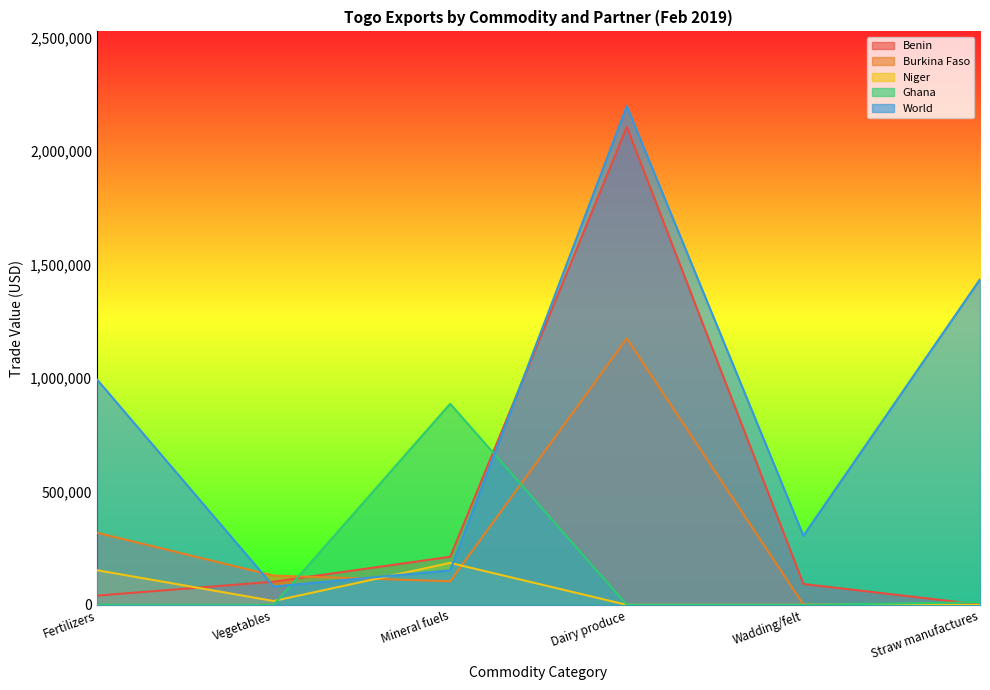

What is the average value of the Niger series?

59100